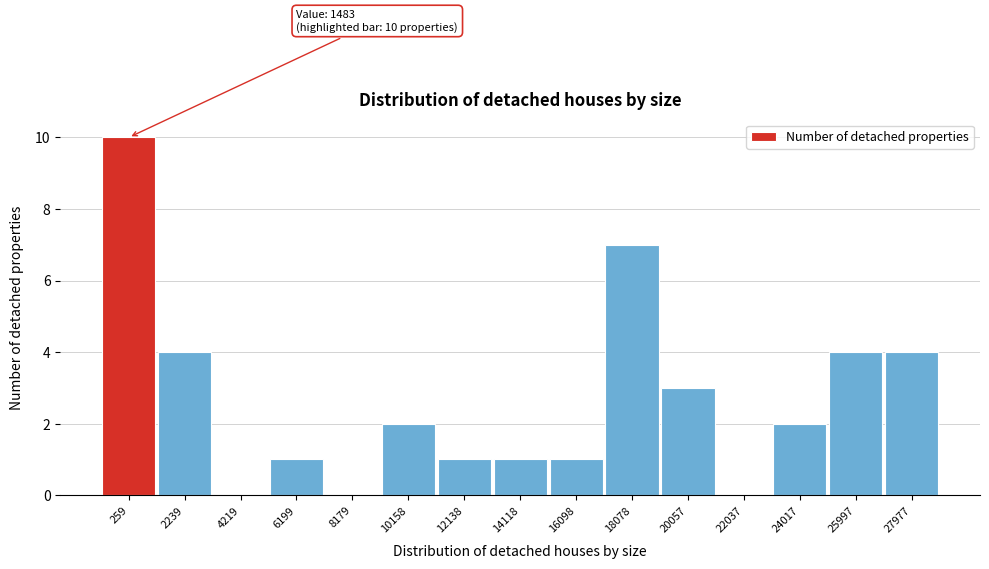

Reading left to right, extract all data points from this chart.

259=10	2239=4	4219=0	6199=1	8179=0	10158=2	12138=1	14118=1	16098=1	18078=7	20057=3	22037=0	24017=2	25997=4	27977=4